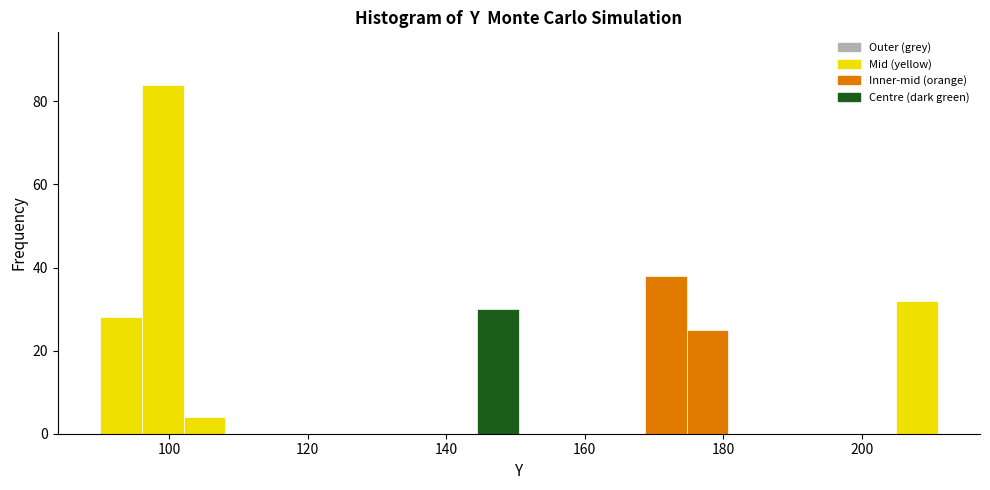

Around what value on the x-axis is the tallest bar? Give the approximate position of its centre, as read against the axis.

100